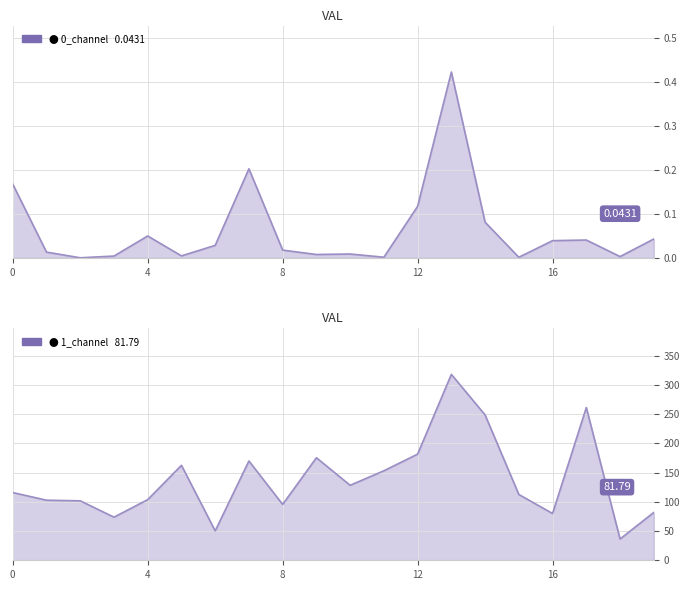

Which category has the highest value in the 1_channel series?

13